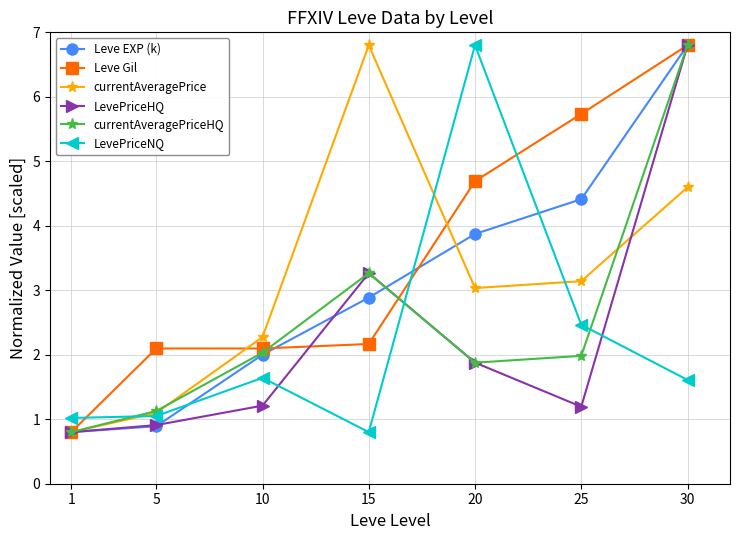

True or false: LevePriceHQ and Leve Gil cross at least once.

True